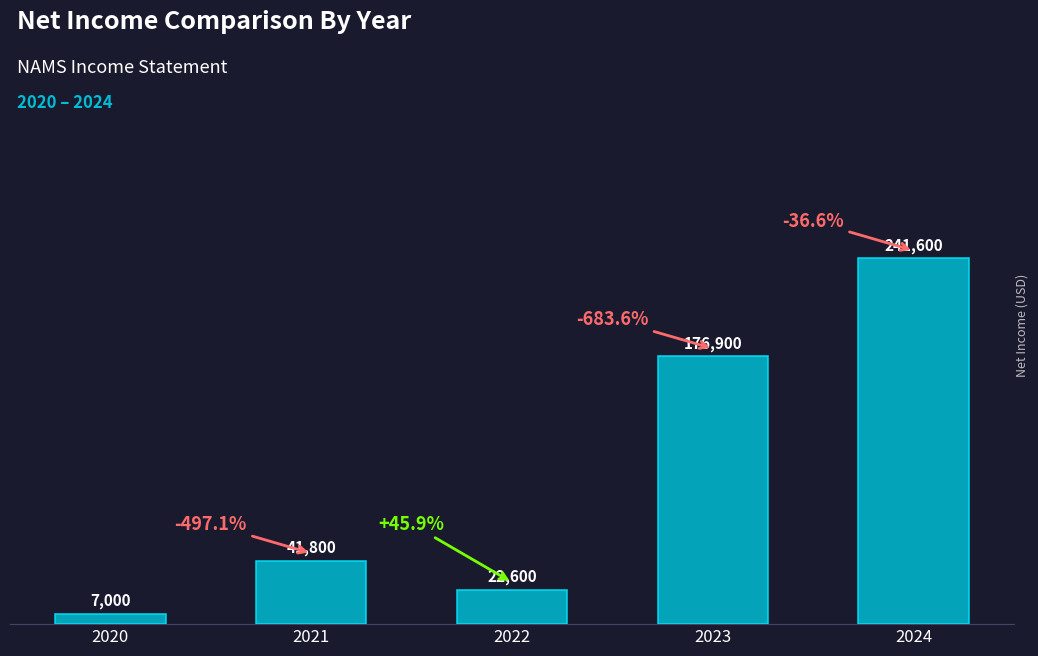

Rank the categories by value from highest to lowest.

2024, 2023, 2021, 2022, 2020